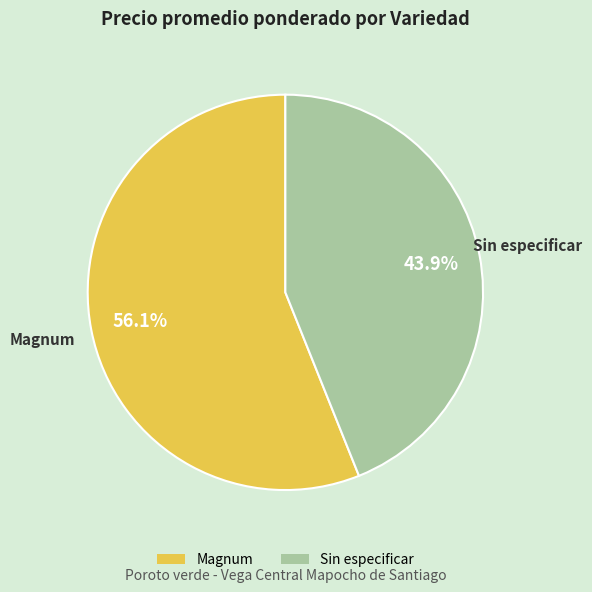

How many segments does this pie chart have?

2